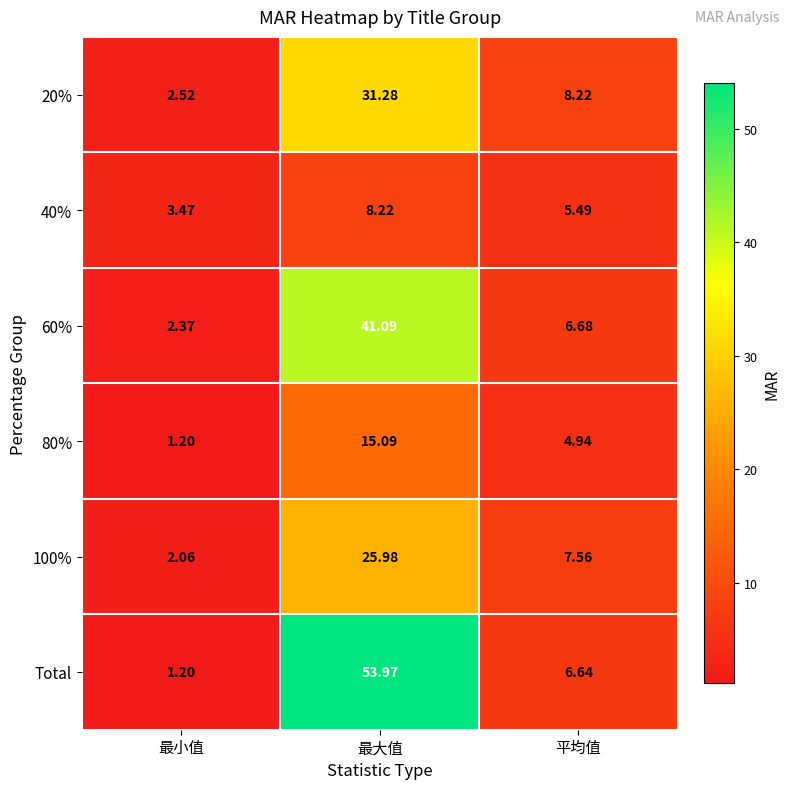

Which label corresponds to the largest value in the chart?

最大值